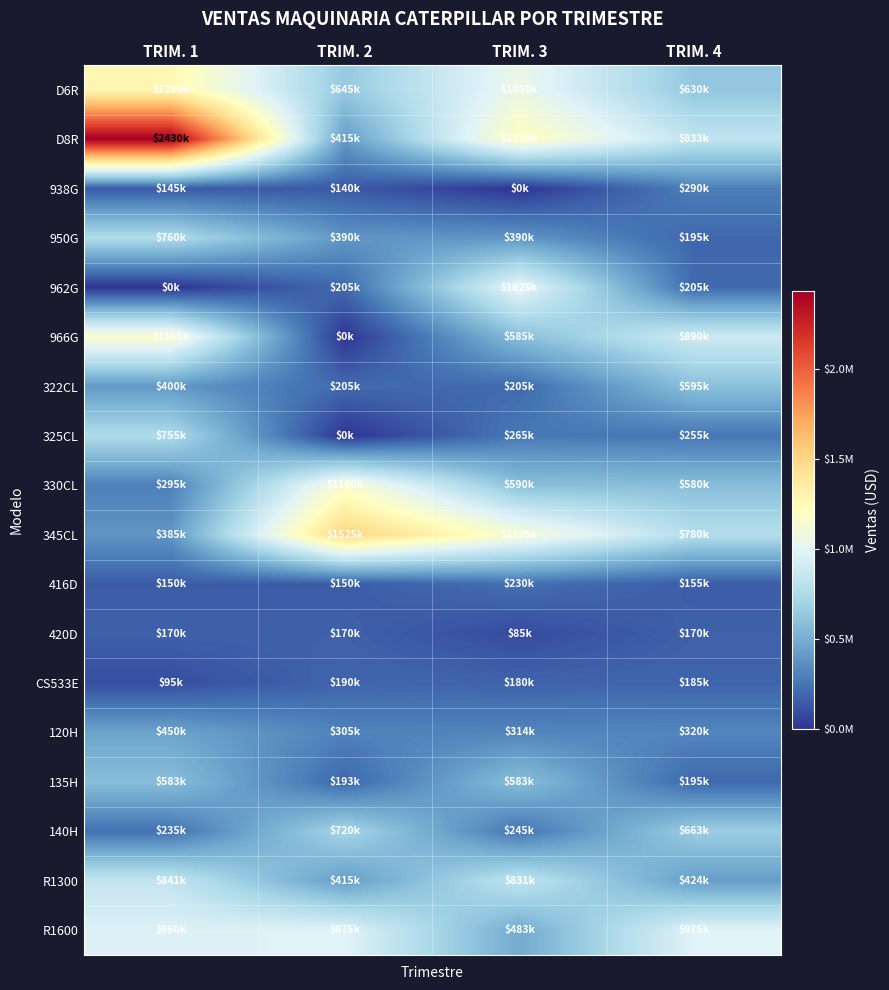

Count the number of data series in this chart.

18